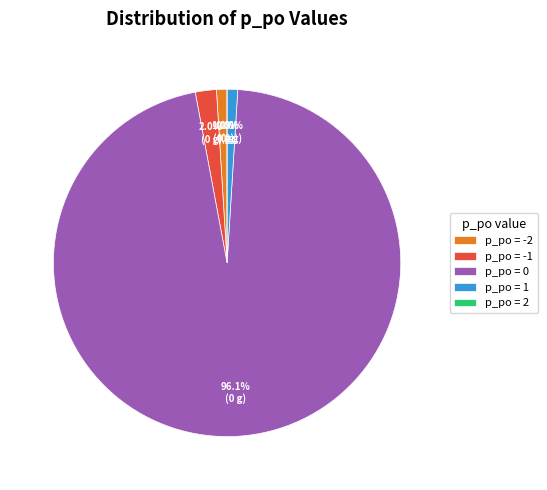

How many slices are in this pie chart?

5